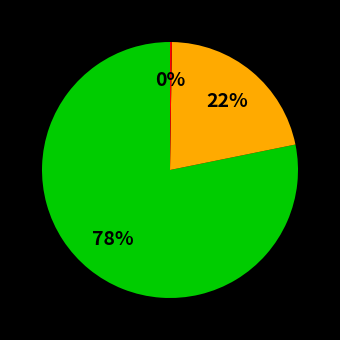

To the nearest percent, what is the difference between the largest and smallest slice percentages?

78%